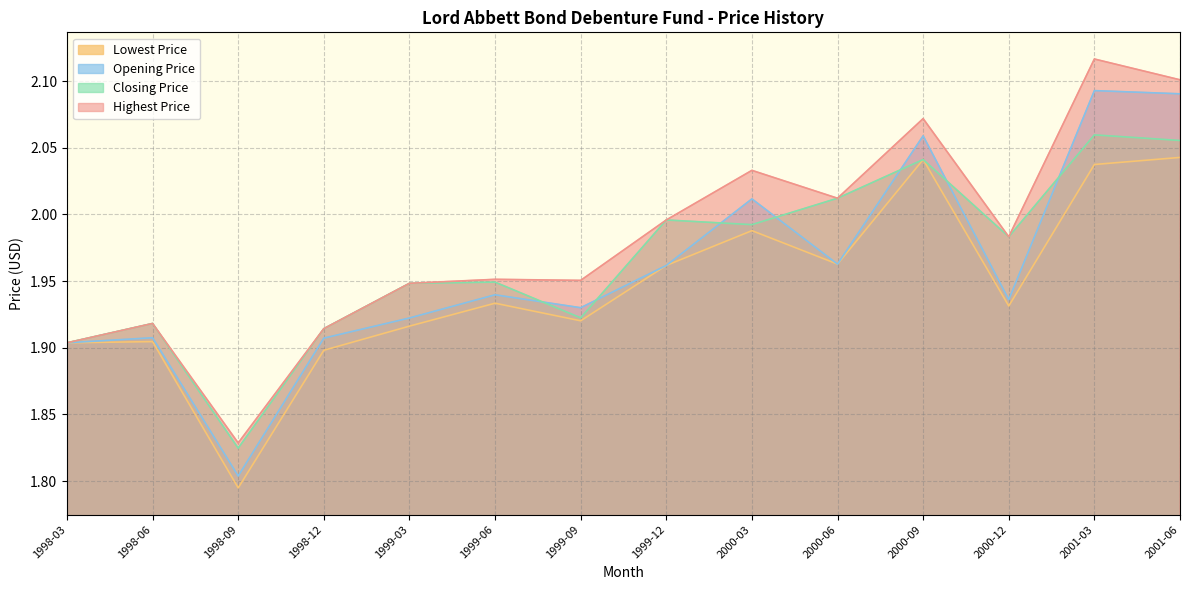

At which label is Highest Price closest to 1?

1998-09